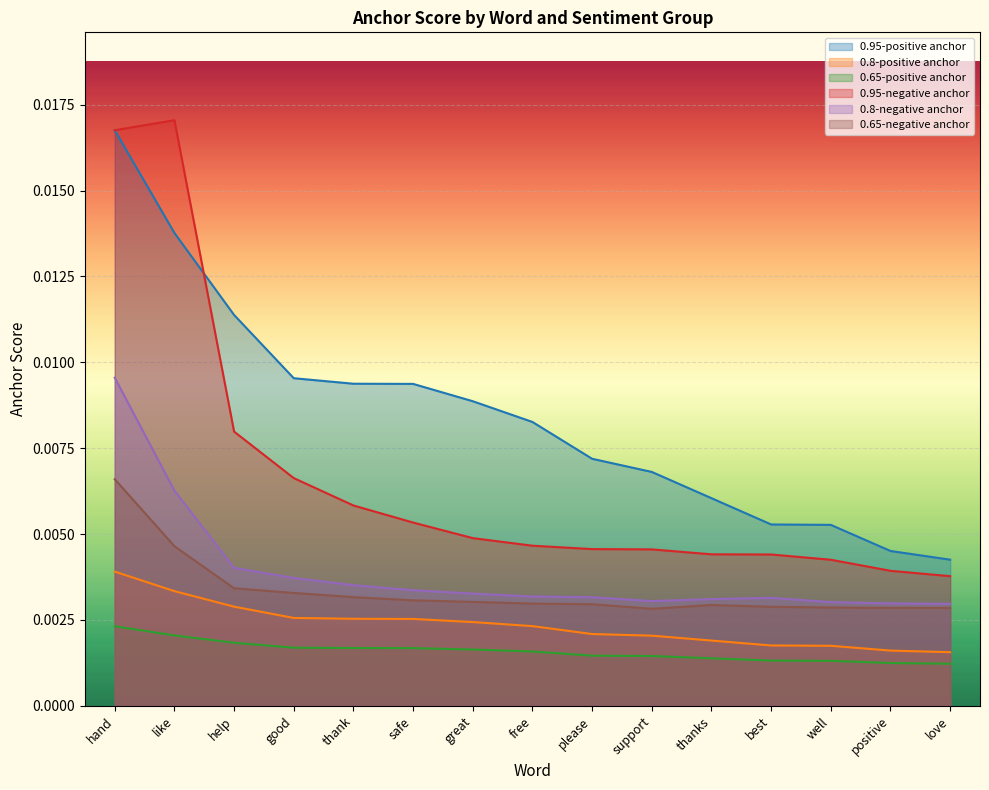

List the labels in order of 0.8-positive anchor value, smallest first.

love, positive, well, best, thanks, support, please, free, great, safe, thank, good, help, like, hand